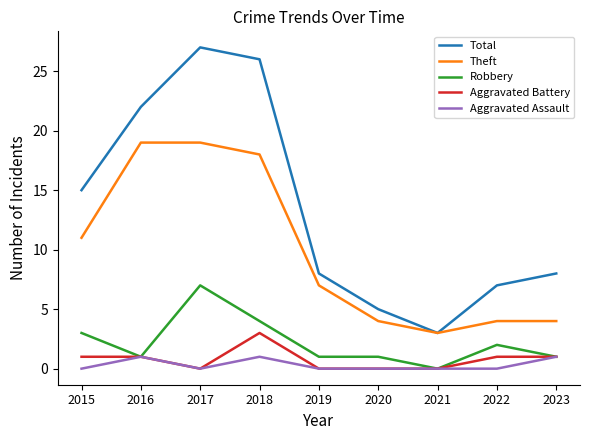

What is the minimum value for Theft?

3